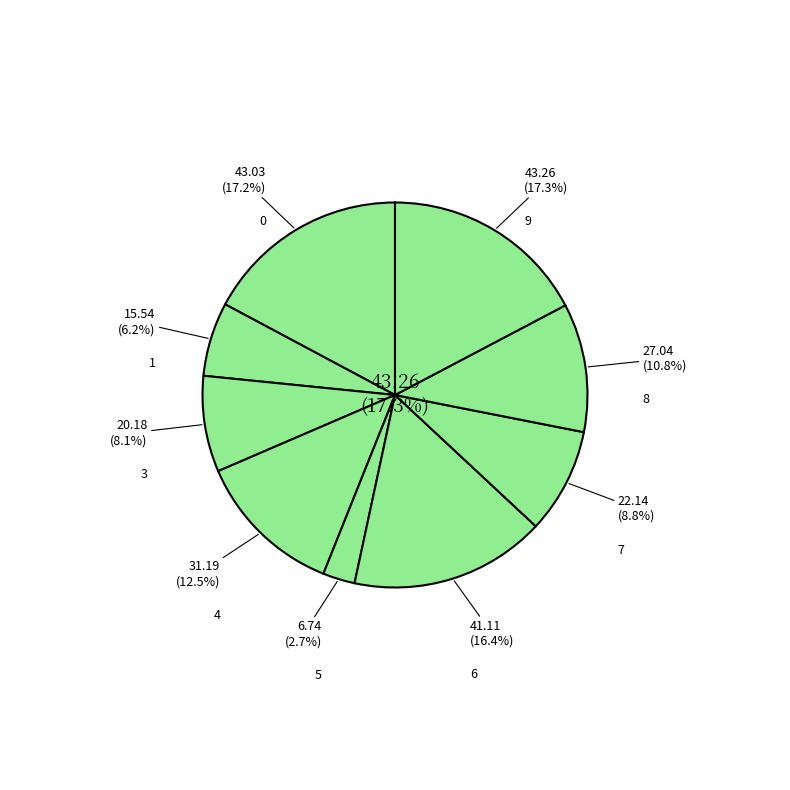

What is the total percentage of 0 and 9?

34.5%